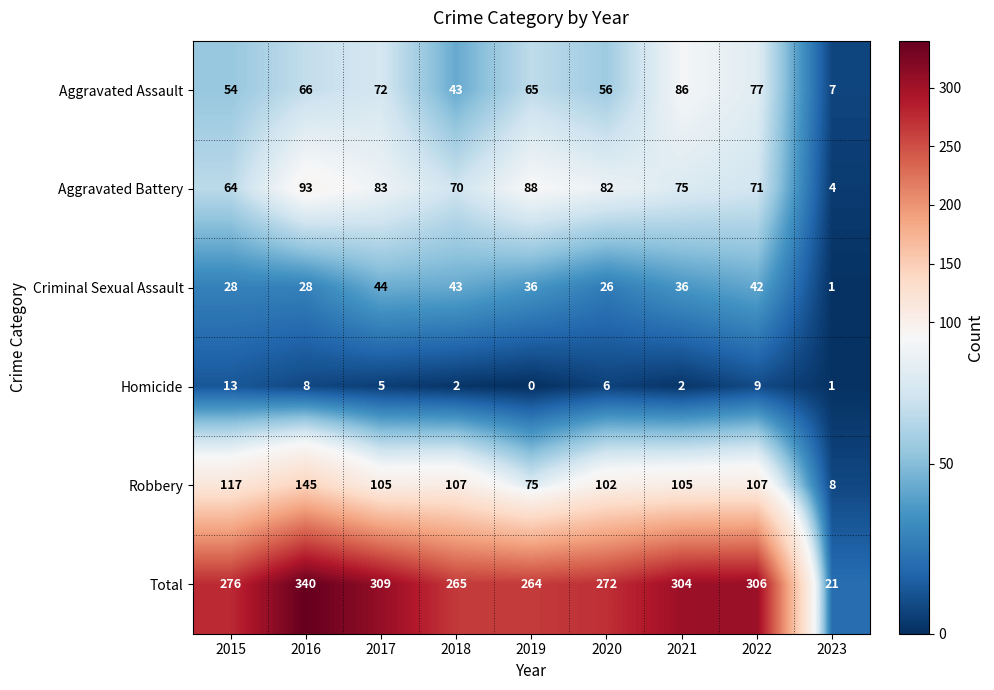

At which category does the chart reach its peak across all series?

2016